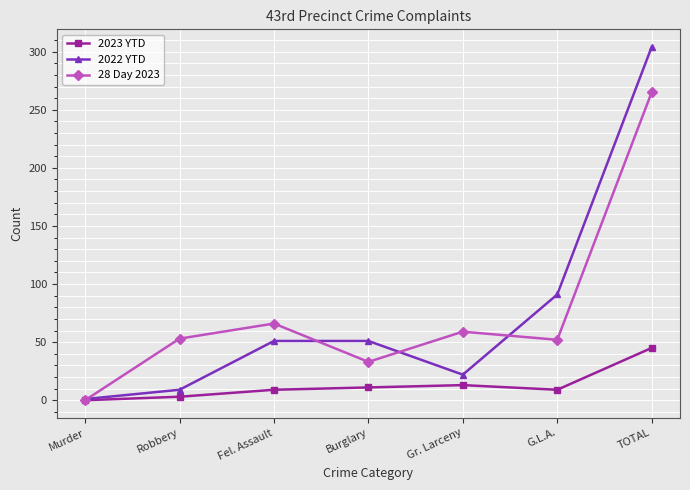

What is the label of the 7th point from the right?

Murder